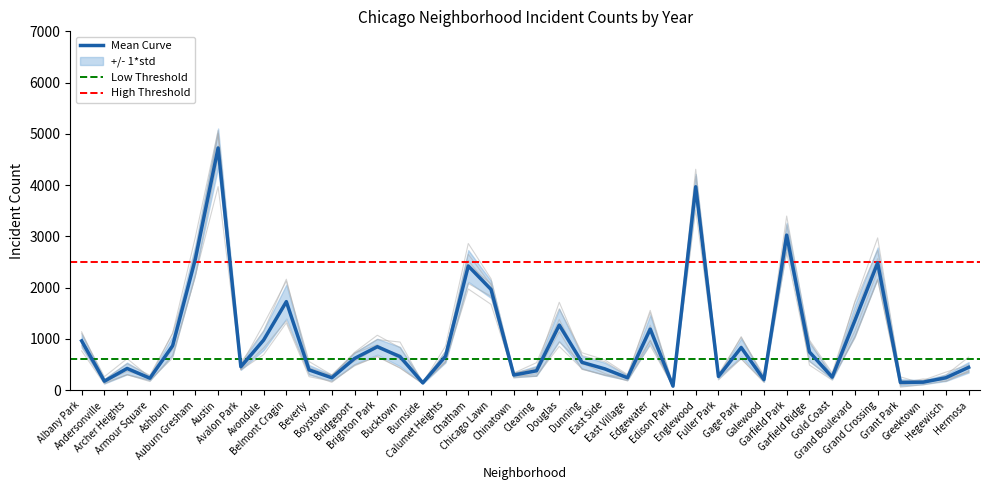

What is the difference between the maximum and minimum values in the 2022 series?

4664